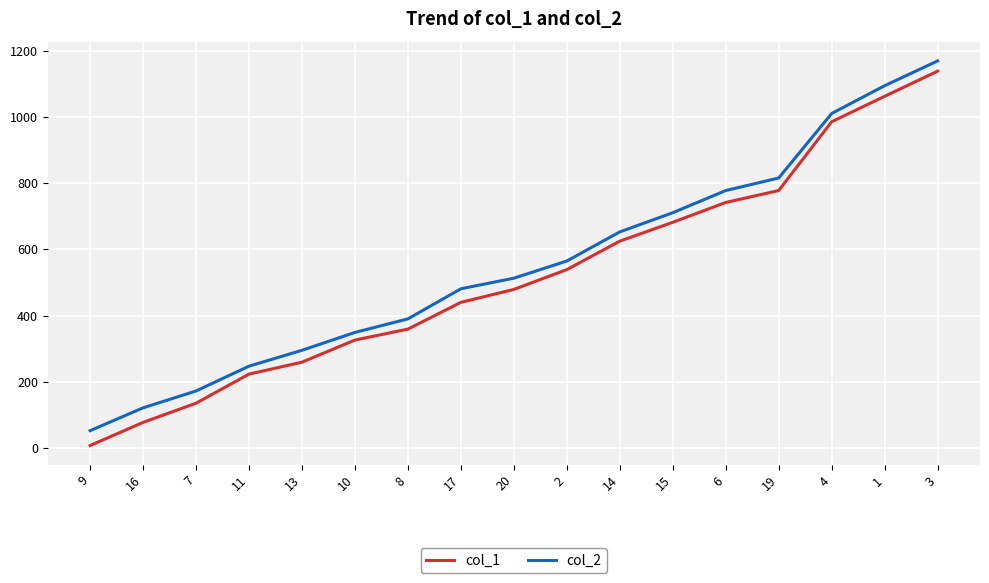

True or false: col_2 has more than 0 points higher than both neighbors.

False